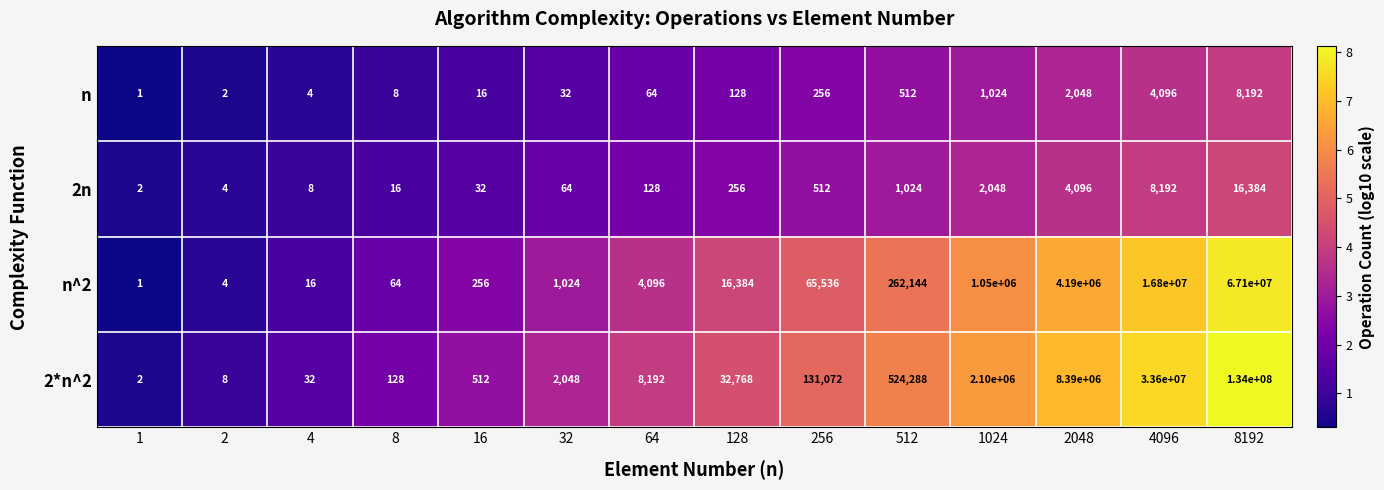

How many data points does each series have?

14